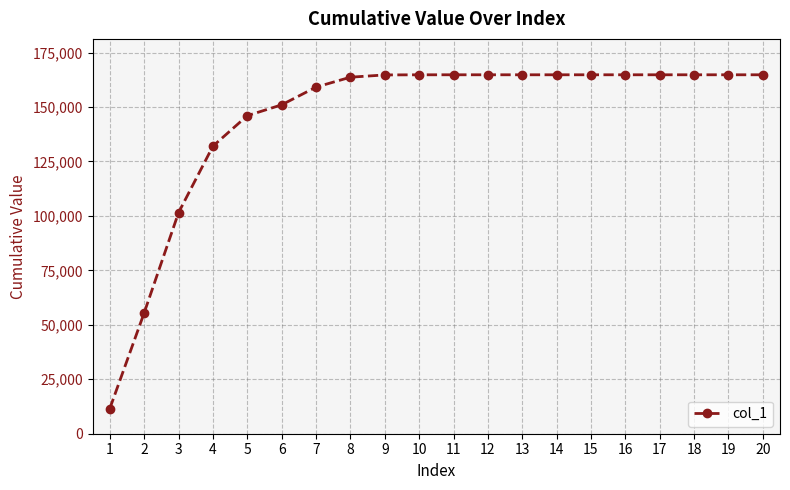

What is the maximum value shown in the chart?

164774.1